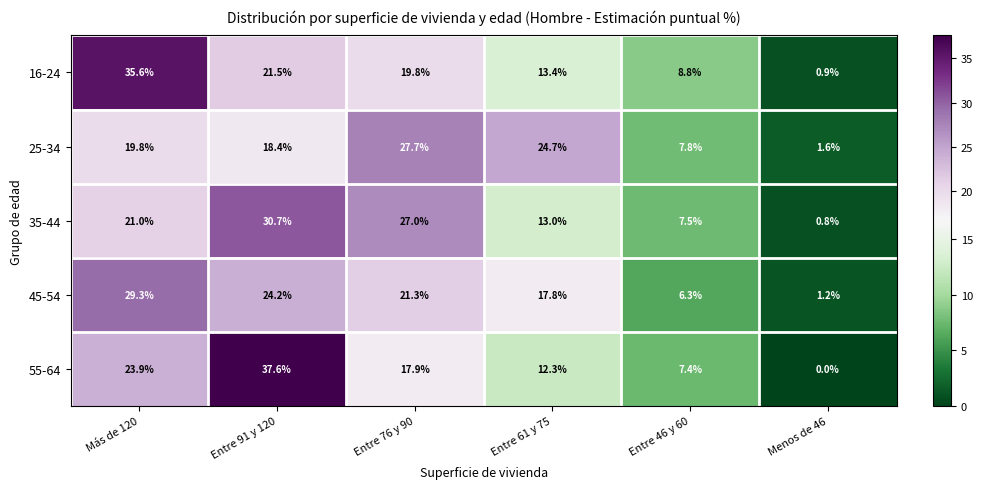

Reading left to right, what are all the values shown in this chart?

16-24: 35.6	21.5	19.8	13.4	8.8	0.9
25-34: 19.8	18.4	27.7	24.7	7.8	1.6
35-44: 21.0	30.7	27.0	13.0	7.5	0.8
45-54: 29.3	24.2	21.3	17.8	6.3	1.2
55-64: 23.9	37.6	17.9	12.3	7.4	0.0